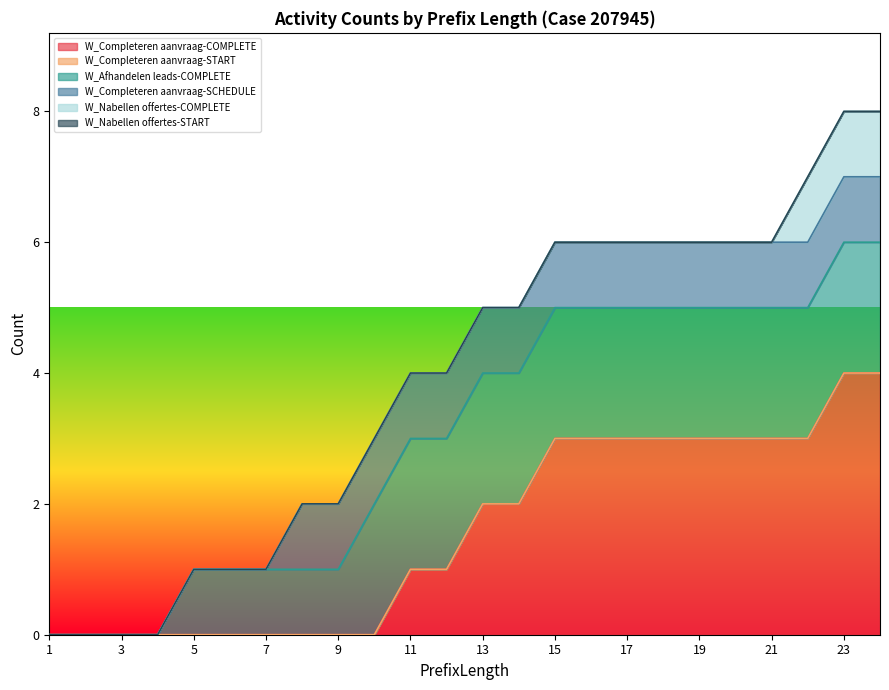

Where does the W_Completeren aanvraag-COMPLETE series first go above 2?

15